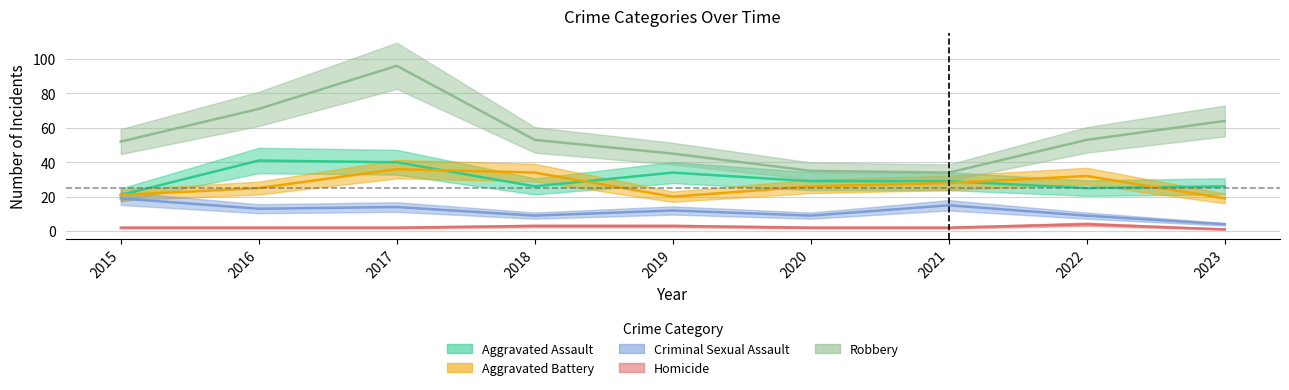

True or false: Aggravated Assault and Criminal Sexual Assault intersect in this chart.

False